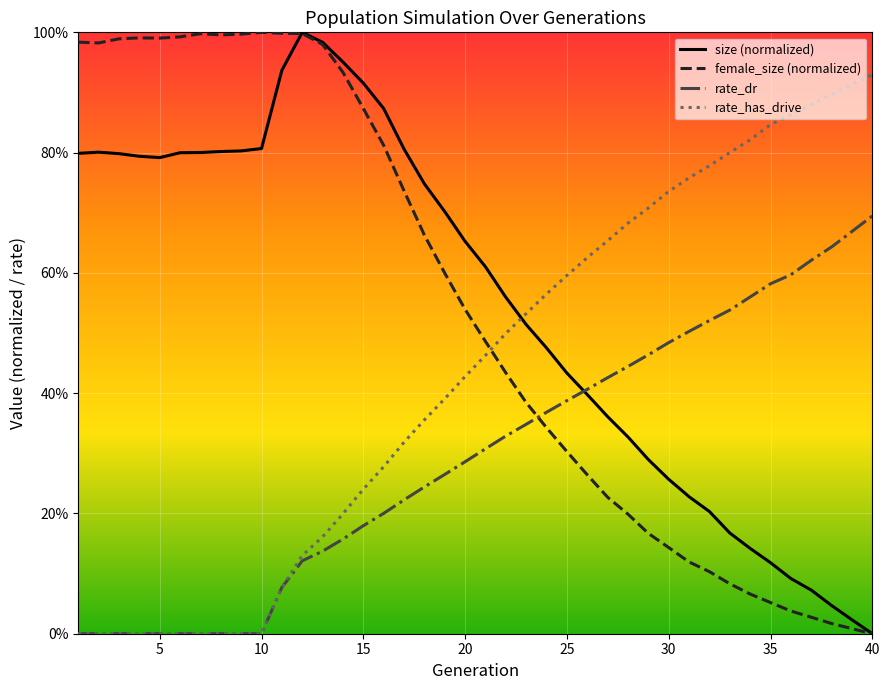

What is the difference between the maximum and minimum values in the rate_dr series?

0.7